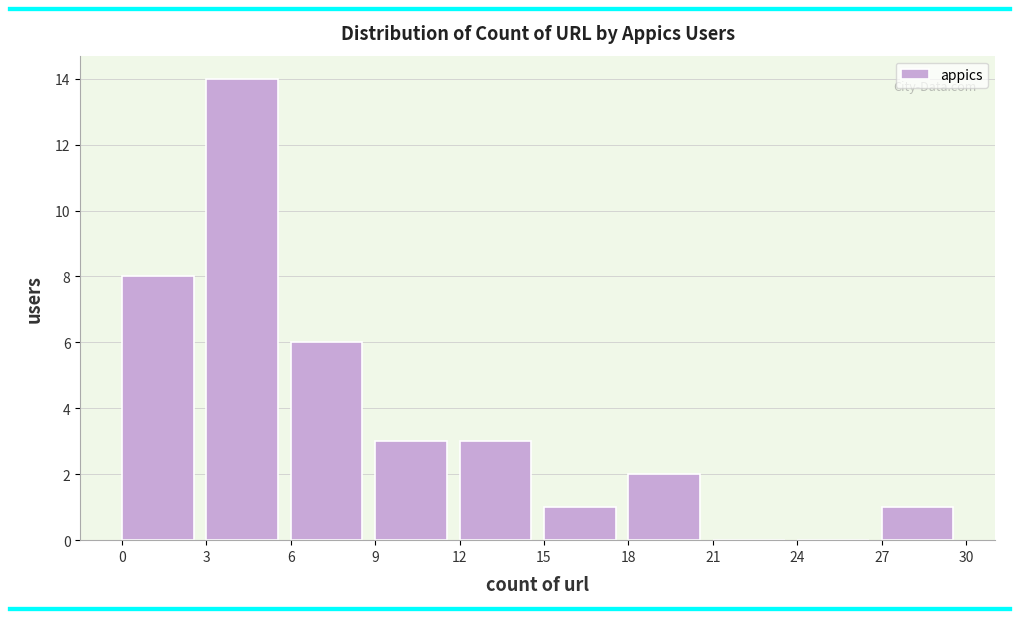

Over which range of the x-axis is the bar tallest?

3 to 6